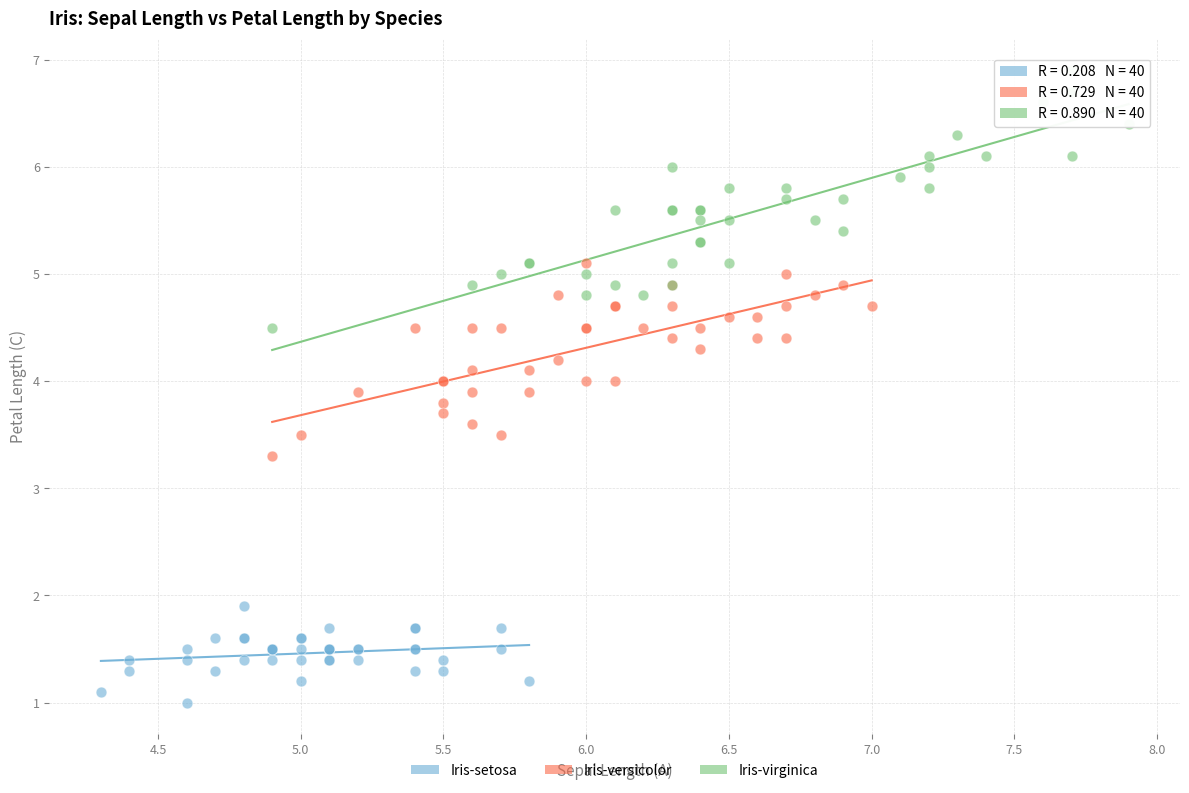

Which series contains the highest Y value?

Iris-virginica